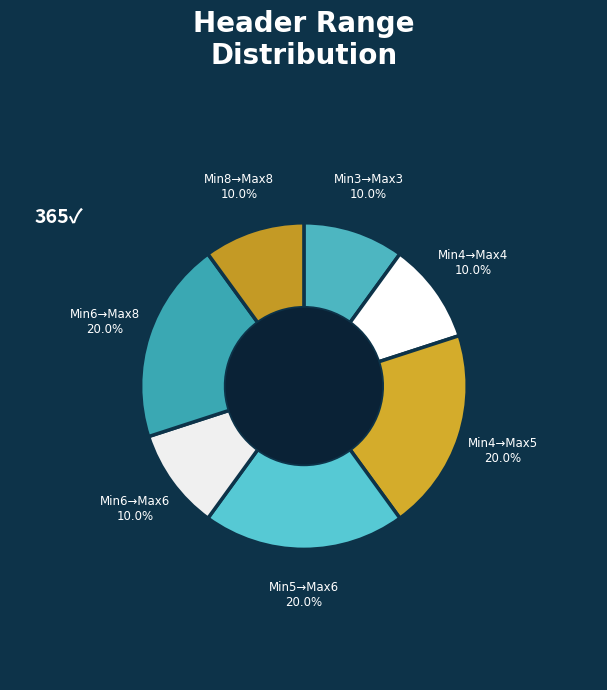

To the nearest percent, what is the average slice percentage?

14%